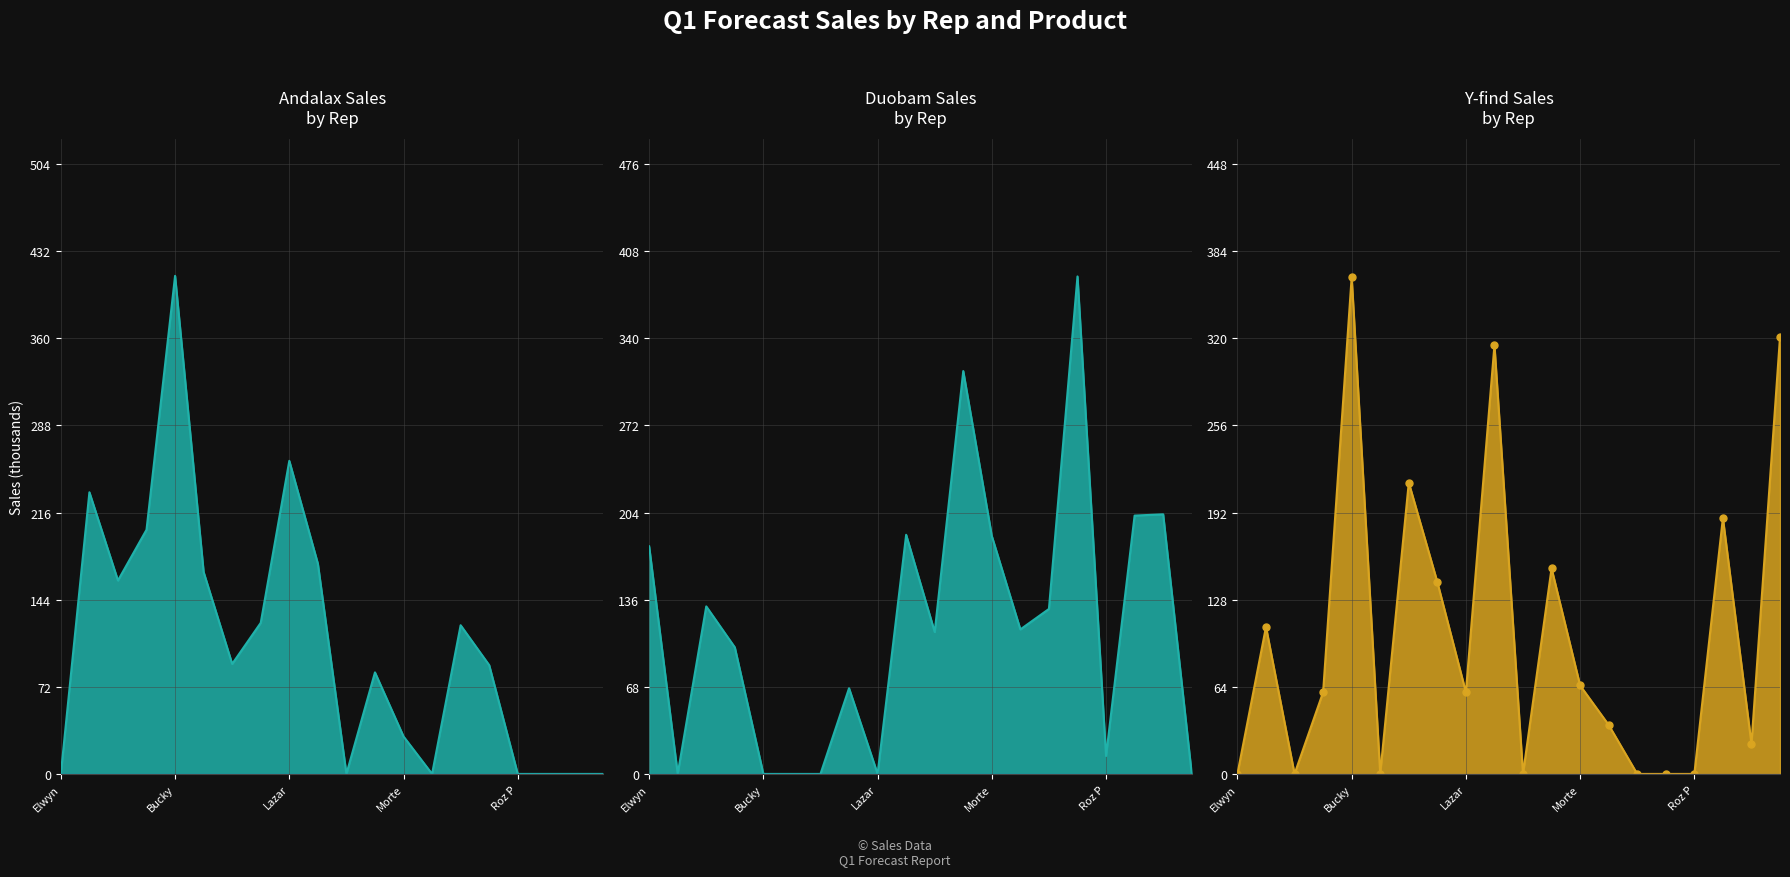

The value of Y-find line at 9 is 315. True or false?

True